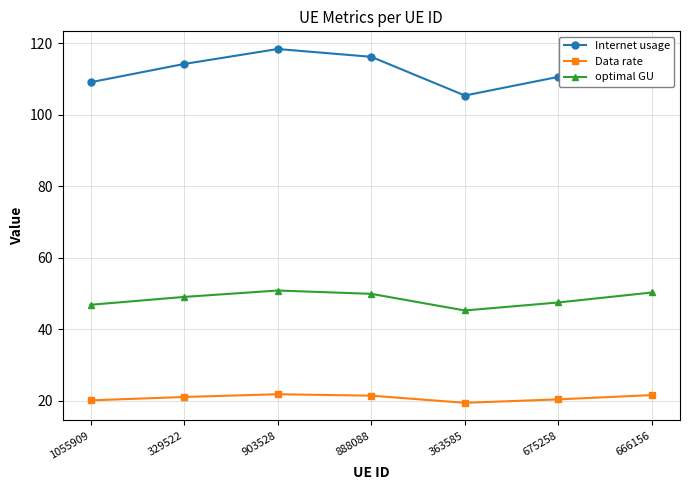

In Data rate, how many points are lower than both neighbors (excluding endpoints)?

1